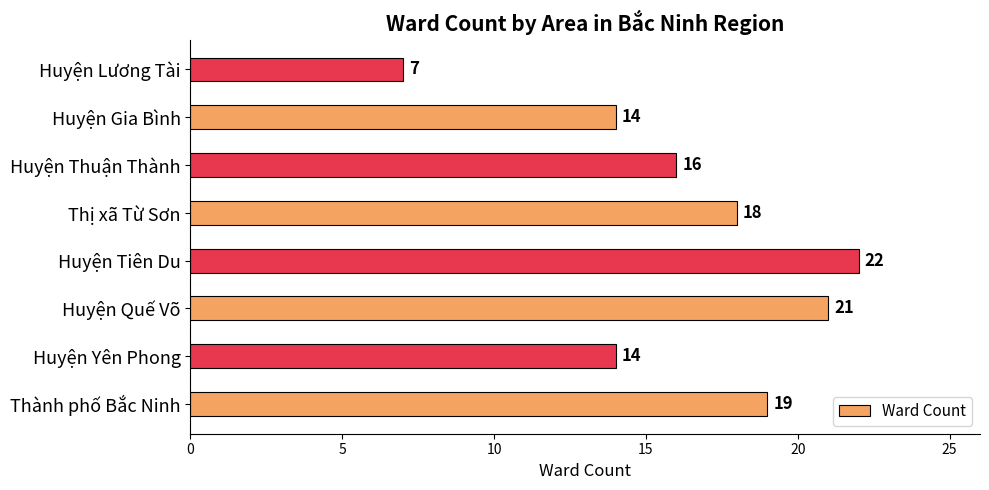

Does the chart contain stacked bars?

No